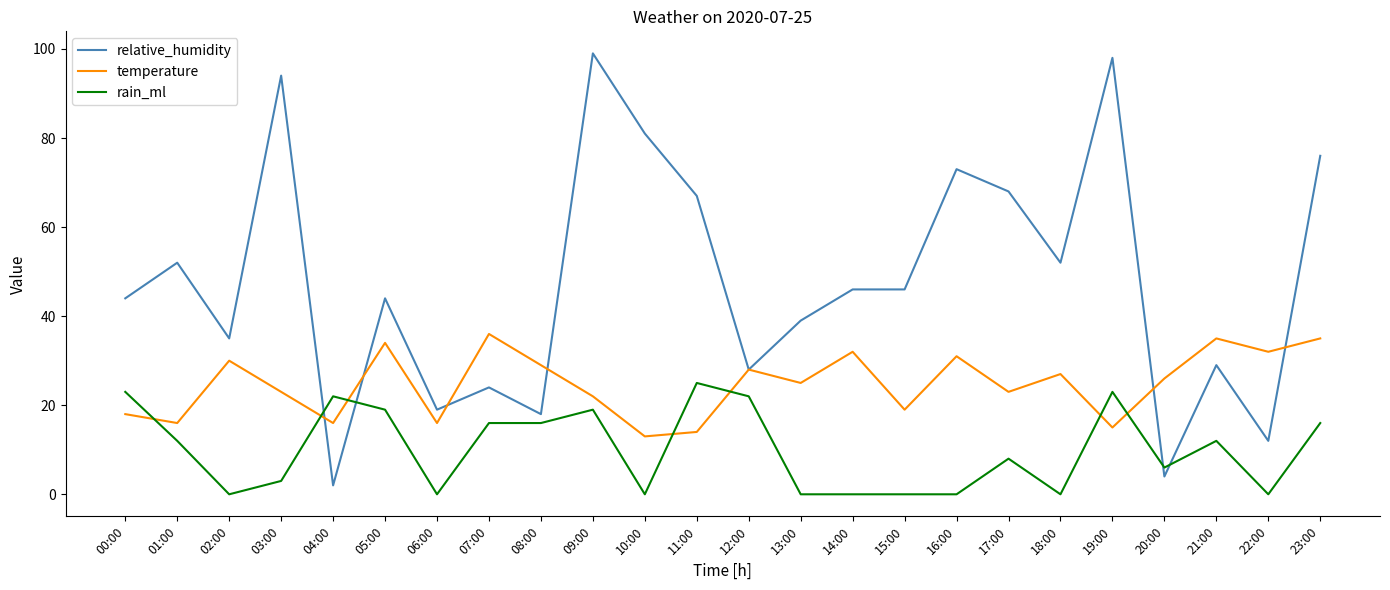

What are all the series names shown in the legend?

relative_humidity, temperature, rain_ml